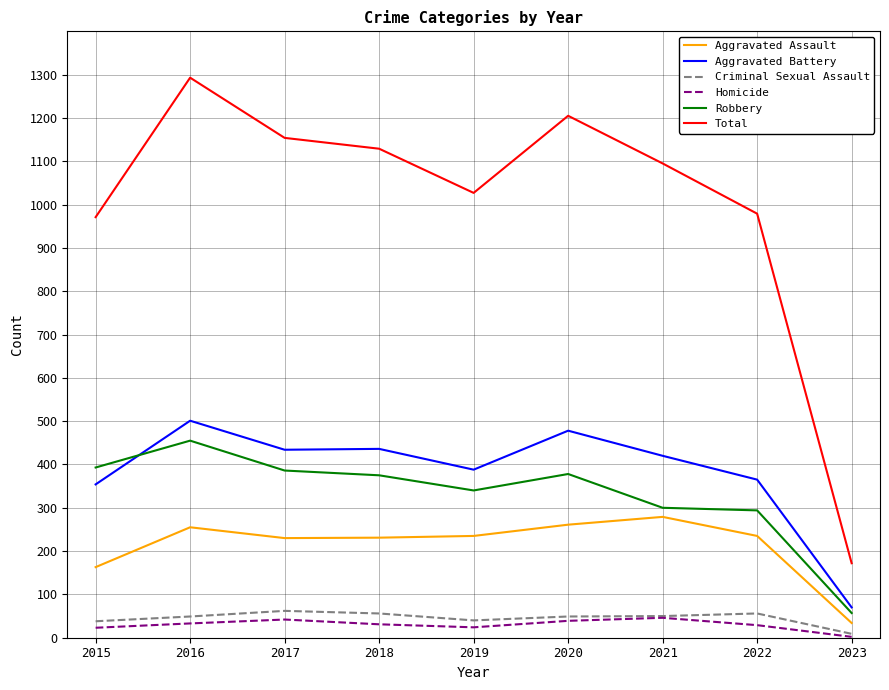

Which series has the largest range (max minus min)?

Total